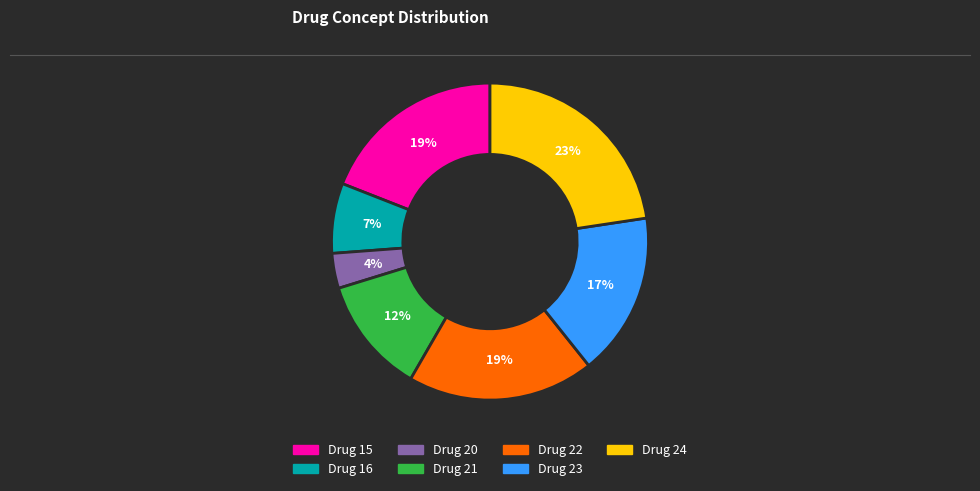

Count the number of slices in the pie.

7